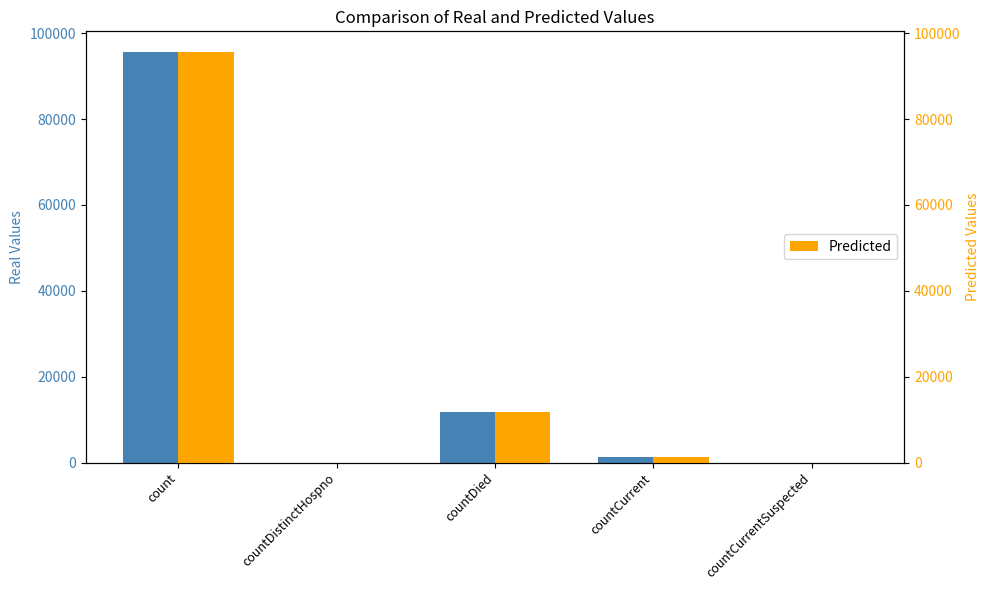

Rank the series by their maximum value, from lowest to highest.

Real Values, Predicted